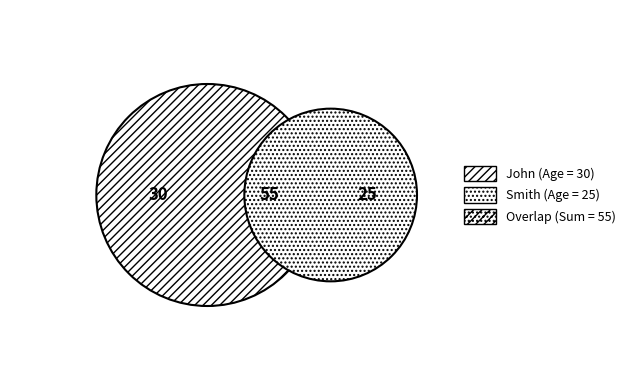

Count the number of slices in the pie.

2